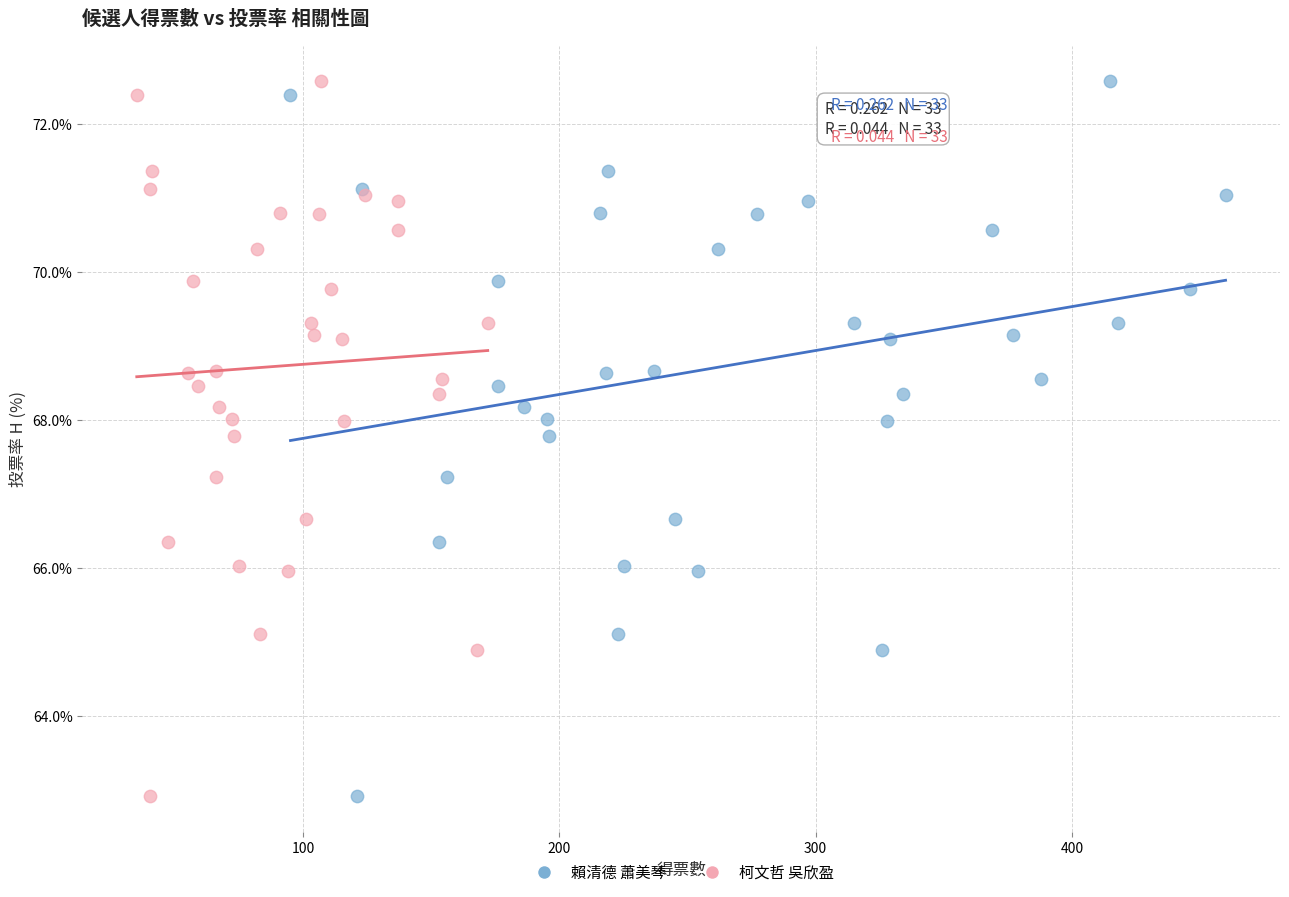

What are all the series names shown in the legend?

賴清德 蕭美琴, 柯文哲 吳欣盈